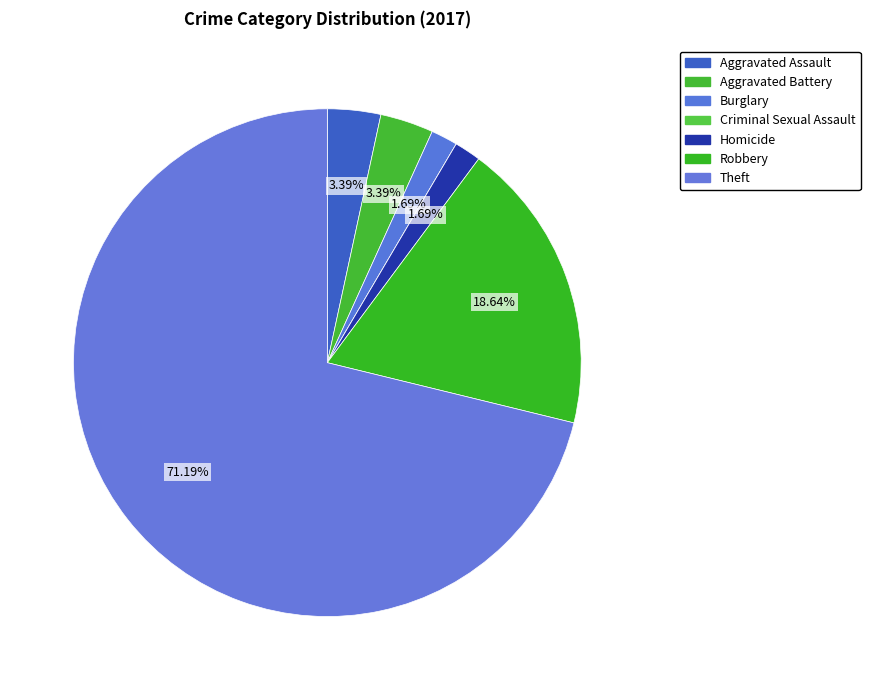

Is there a majority slice in this chart?

Yes